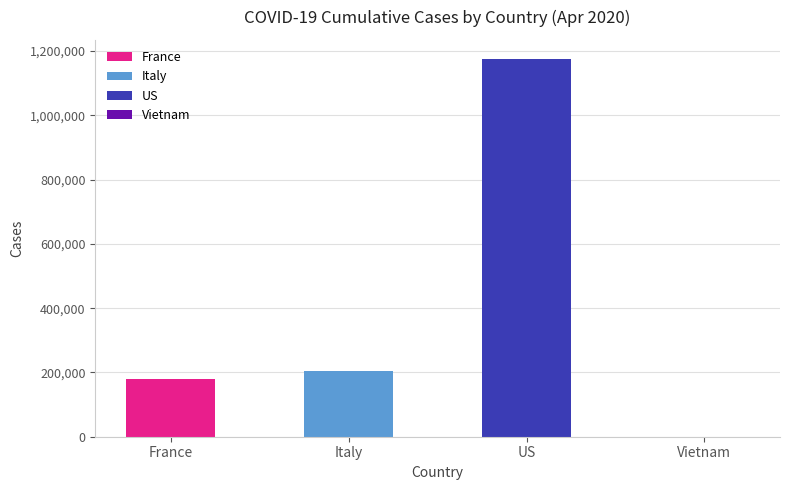

True or false: Vietnam has a value of 493 at 22.

False